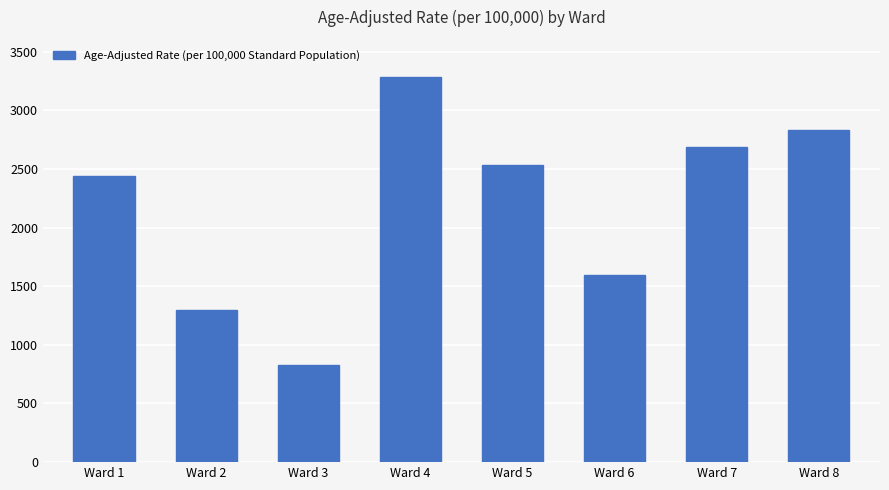

Rank the categories by value from lowest to highest.

Ward 3, Ward 2, Ward 6, Ward 1, Ward 5, Ward 7, Ward 8, Ward 4